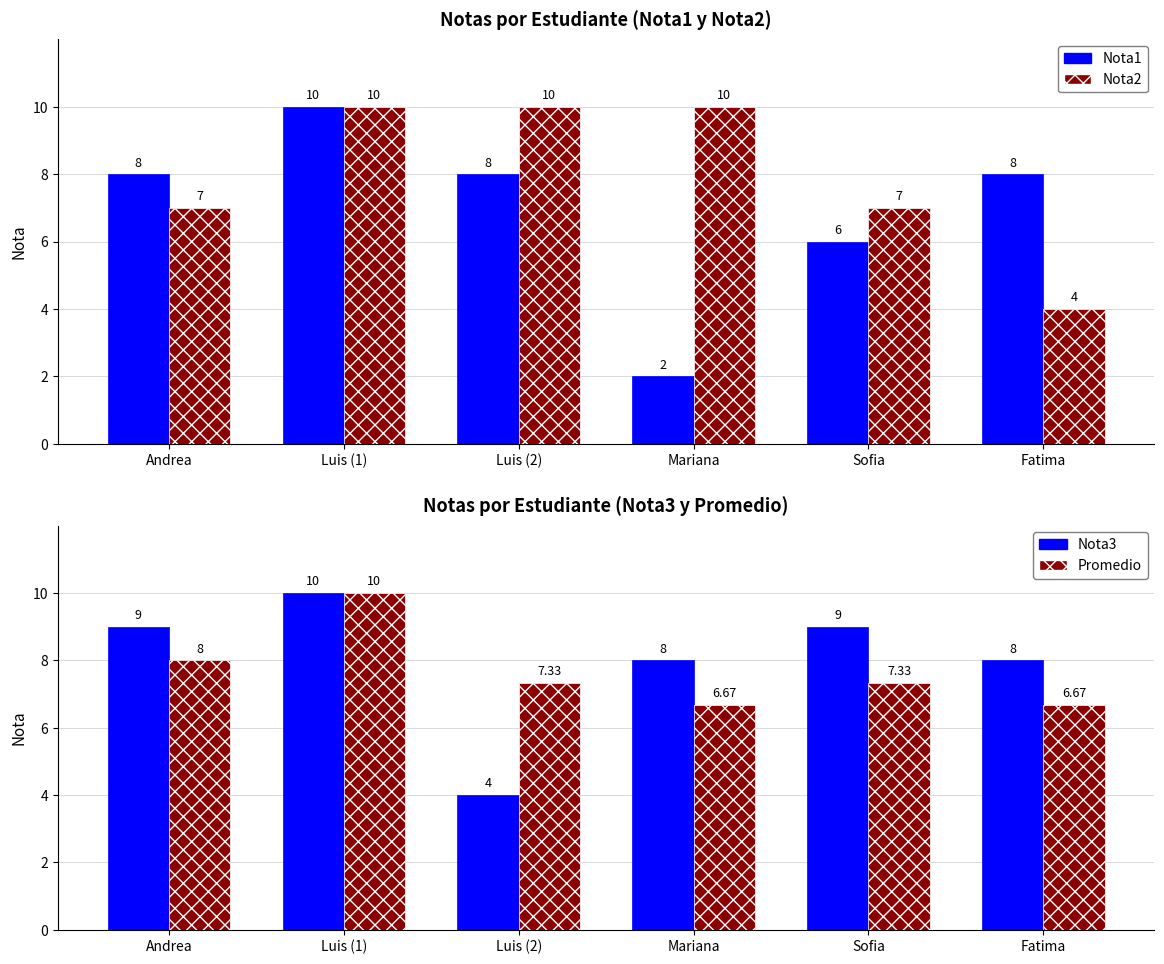

What is the sum of all Nota1 values?

42.0